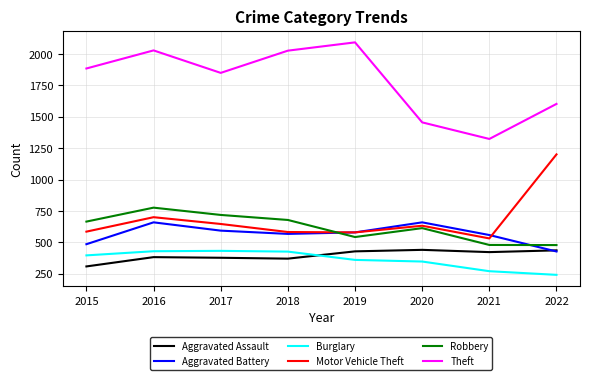

What is the sum of all Burglary values?

2909